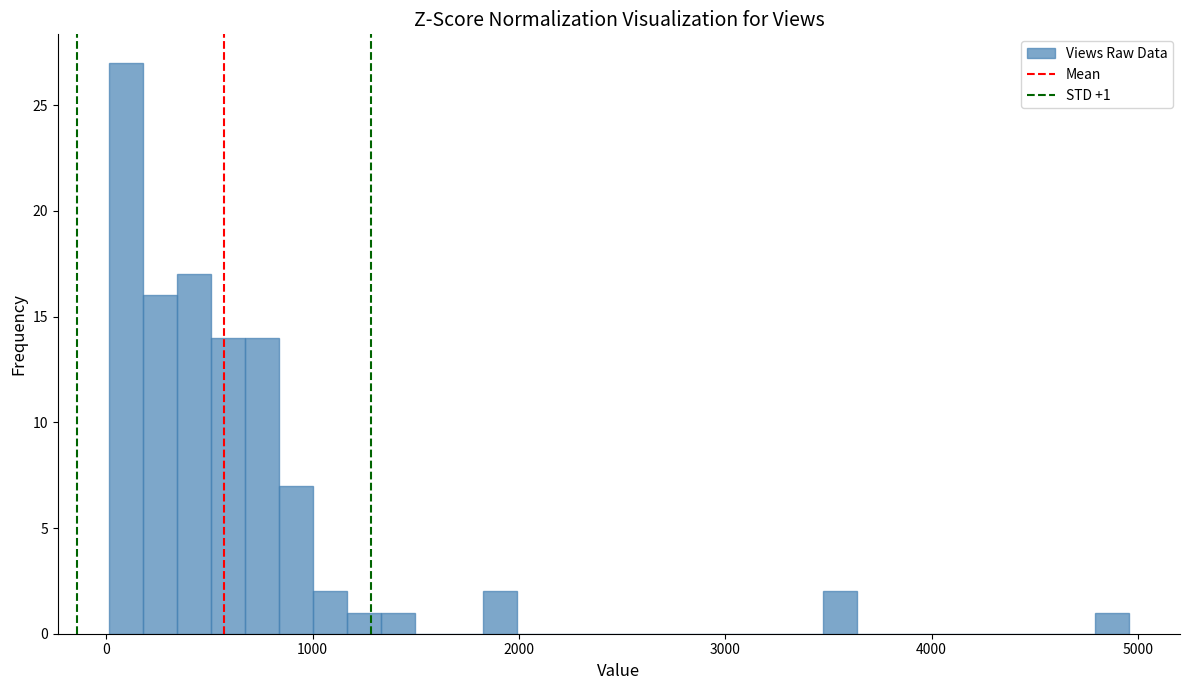

Around what value on the x-axis is the tallest bar? Give the approximate position of its centre, as read against the axis.

100